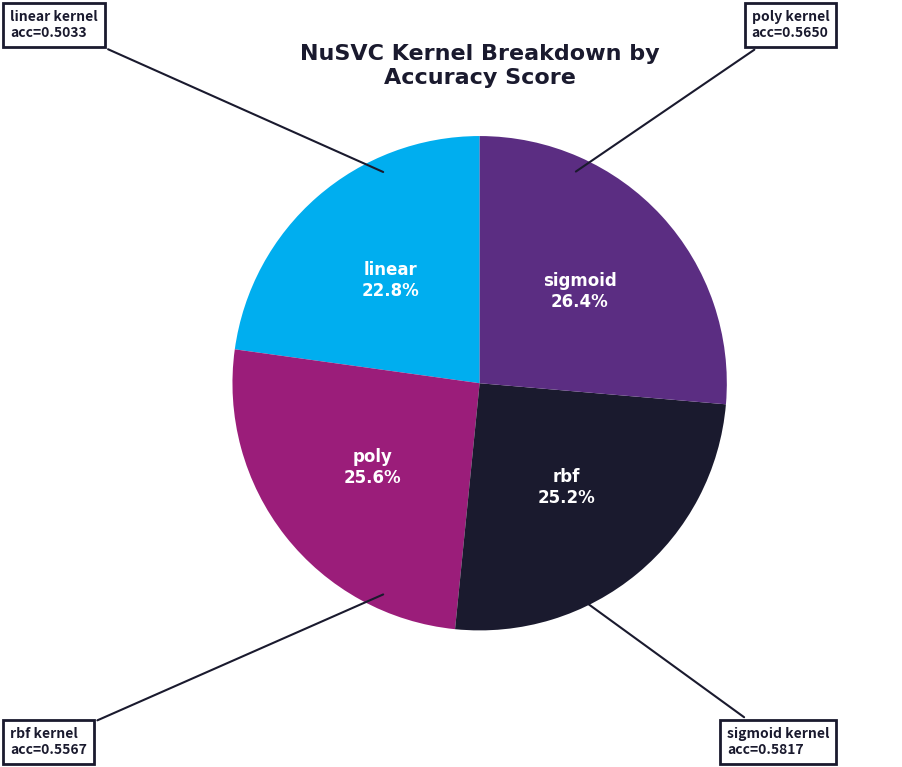

Which category has the biggest portion of the pie?

sigmoid